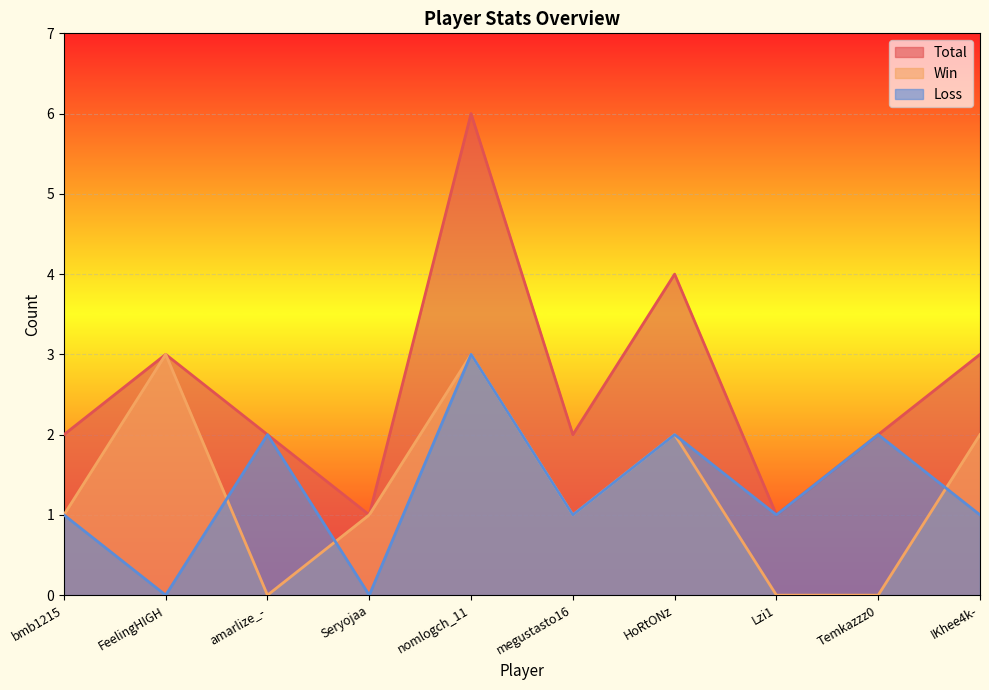

How many values in Loss are above zero?

8